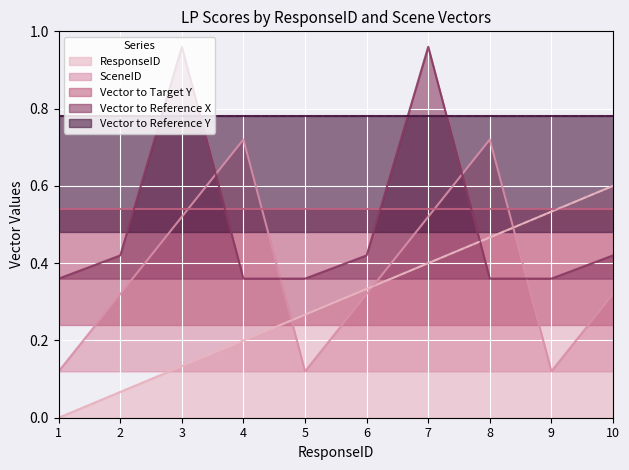

At which label is ResponseID closest to 0?

1